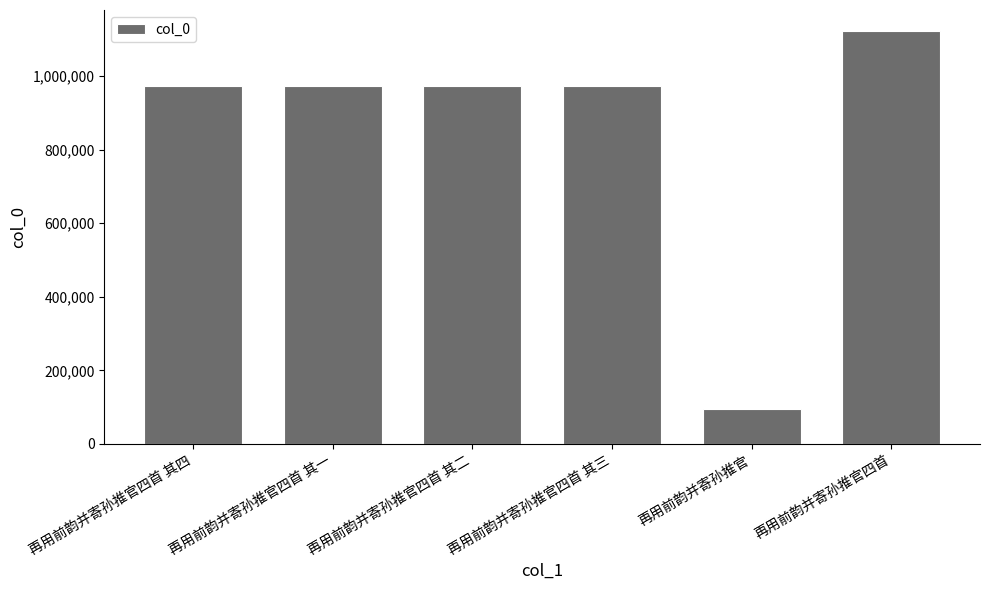

Between 再用前韵并寄孙推官 and 再用前韵并寄孙推官四首, which is larger?

再用前韵并寄孙推官四首